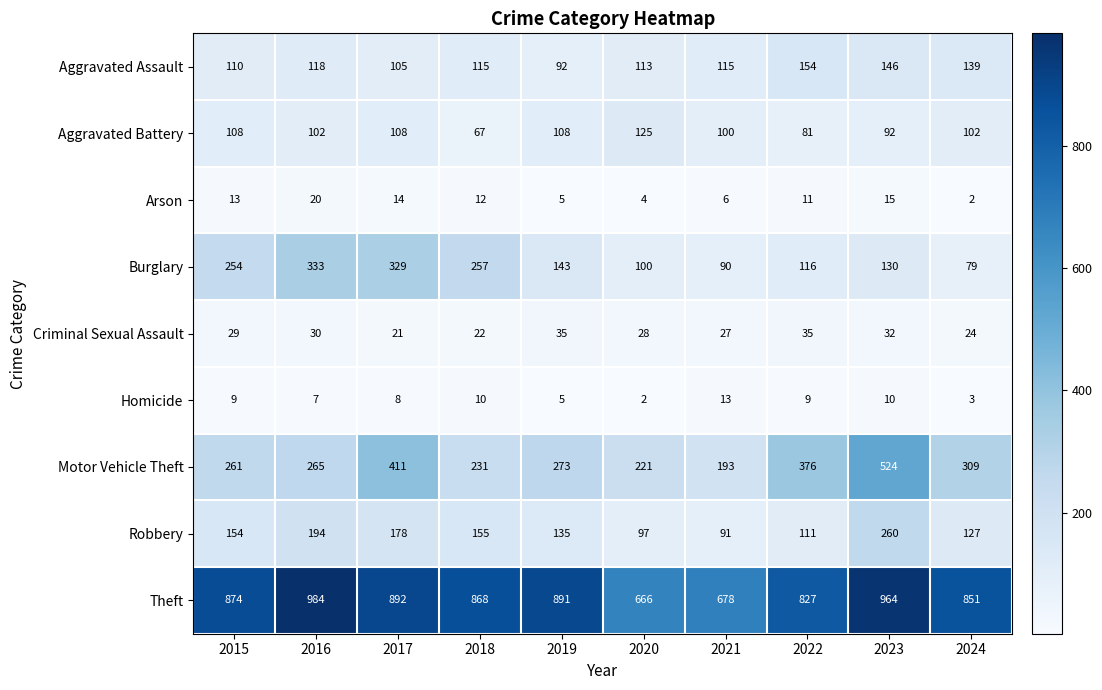

What is the difference between the maximum and minimum values in the Arson series?

18